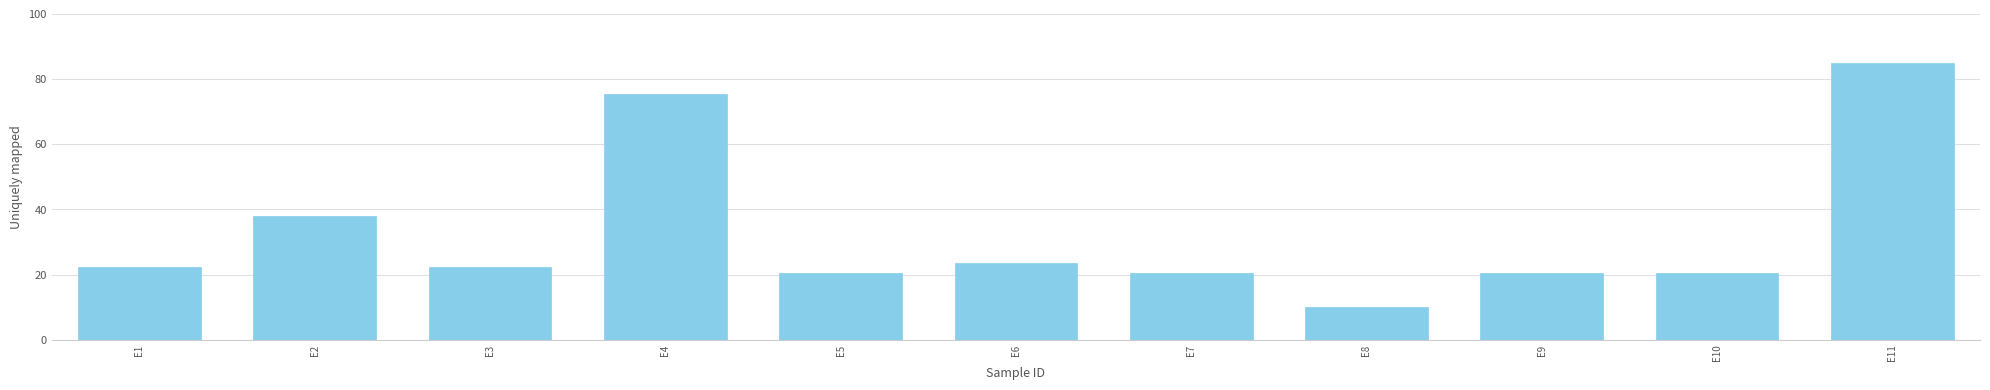

What is the ratio of the value at E5 to the value at E2?

0.5